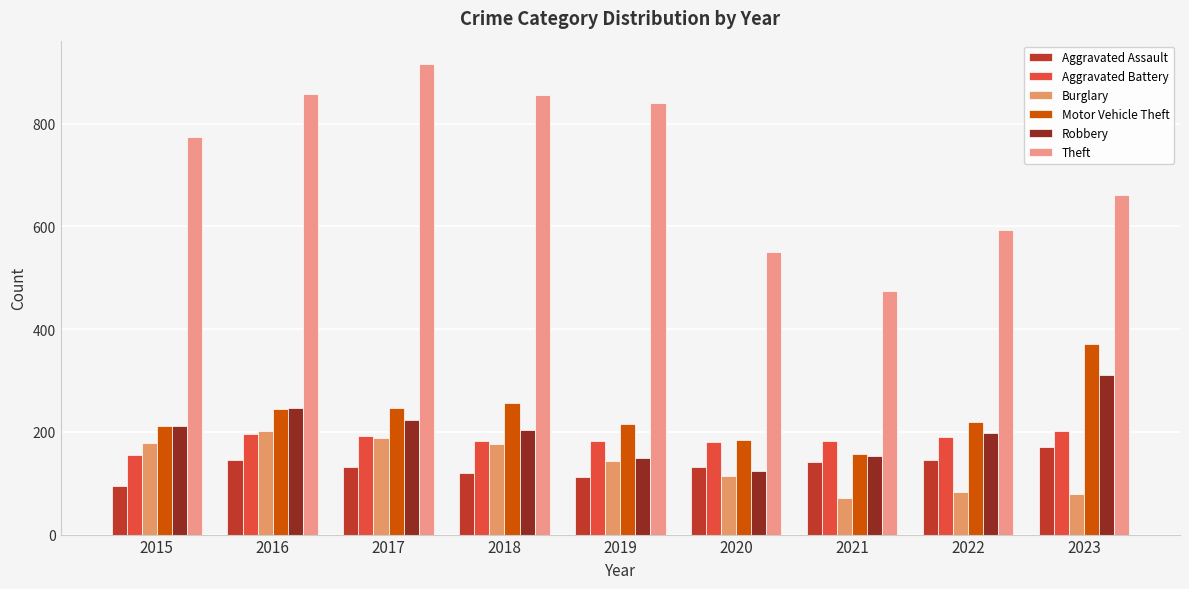

What is the difference between the highest and lowest values at 2023?

581